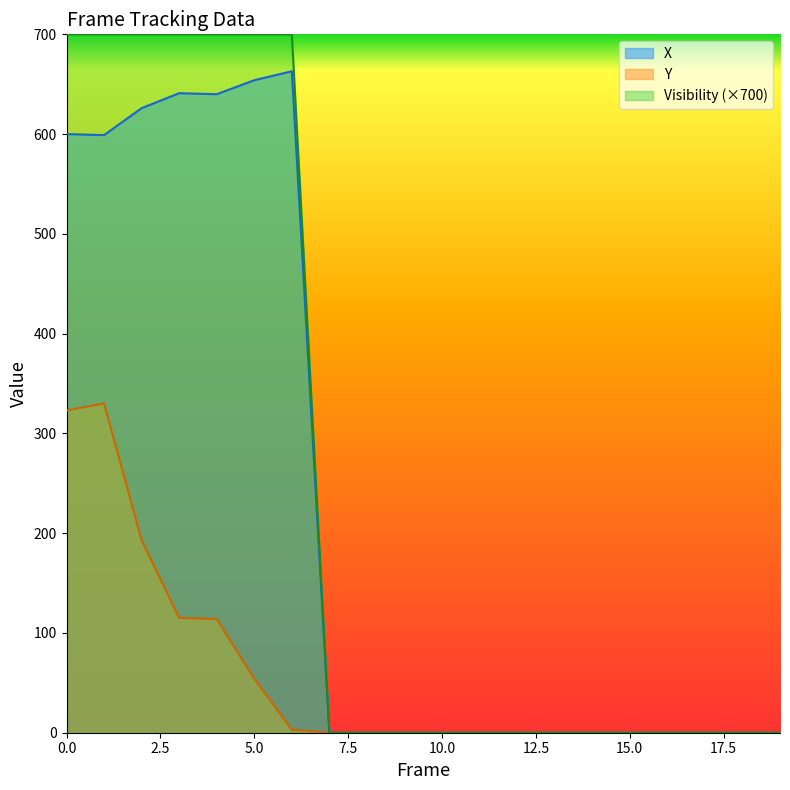

Which series has the widest spread of values?

Visibility (×700)